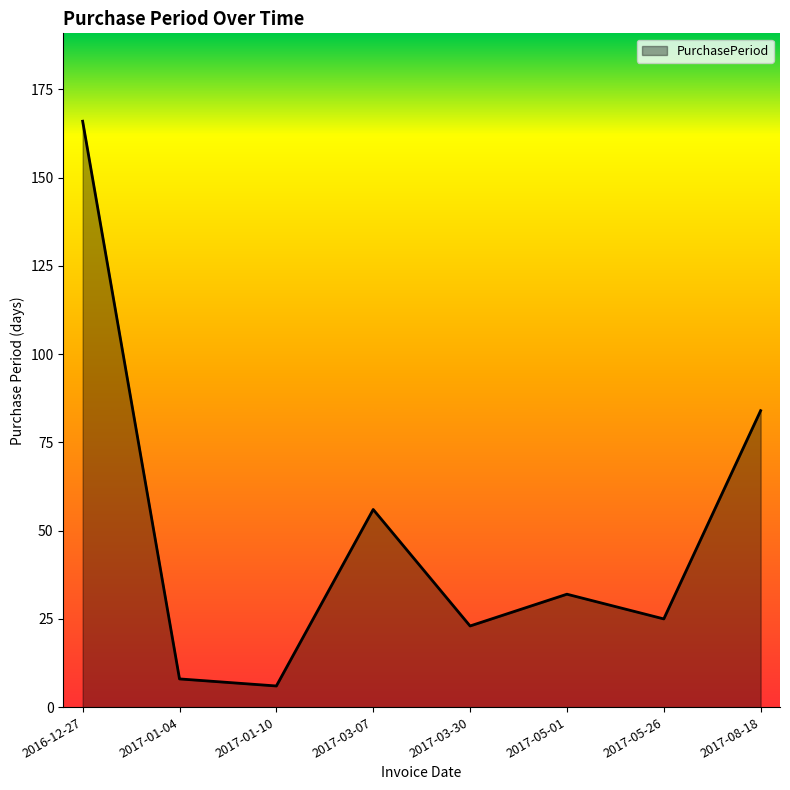

What is the smallest value displayed?

6